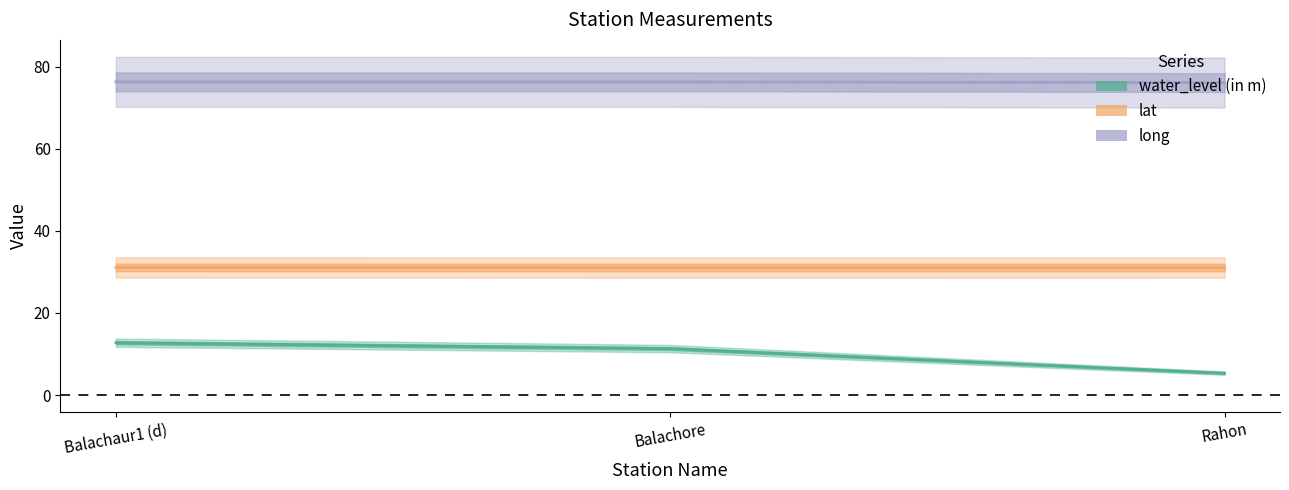

Which has a higher value, Balachaur1 (d) or Balachore?

Balachaur1 (d)